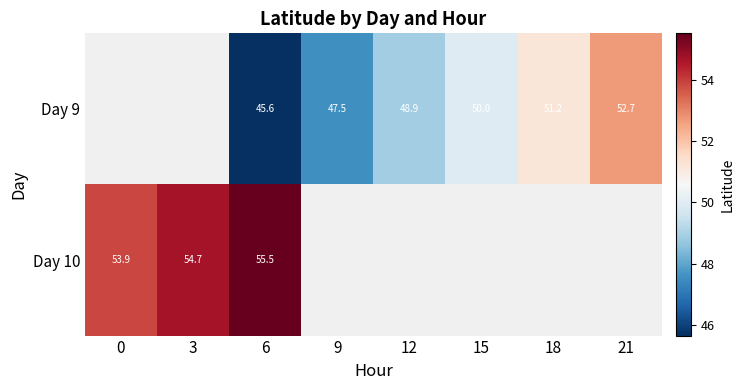

Which series changed the most between 6 and 18?

Day 9